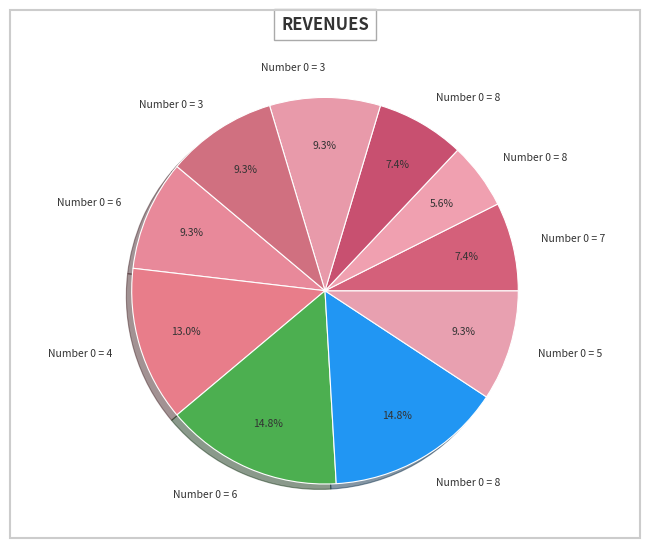

How many slices are in this pie chart?

10